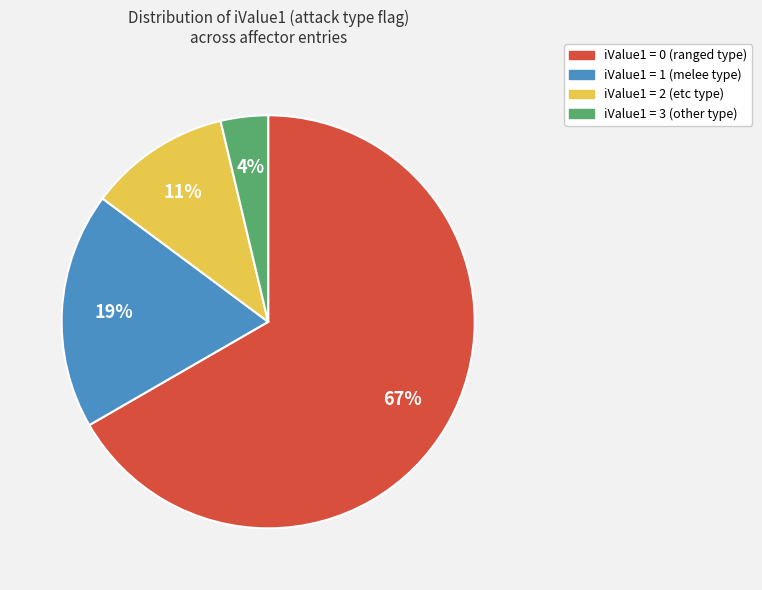

To the nearest percent, what is the combined percentage of iValue1 = 1 and iValue1 = 0?

85%